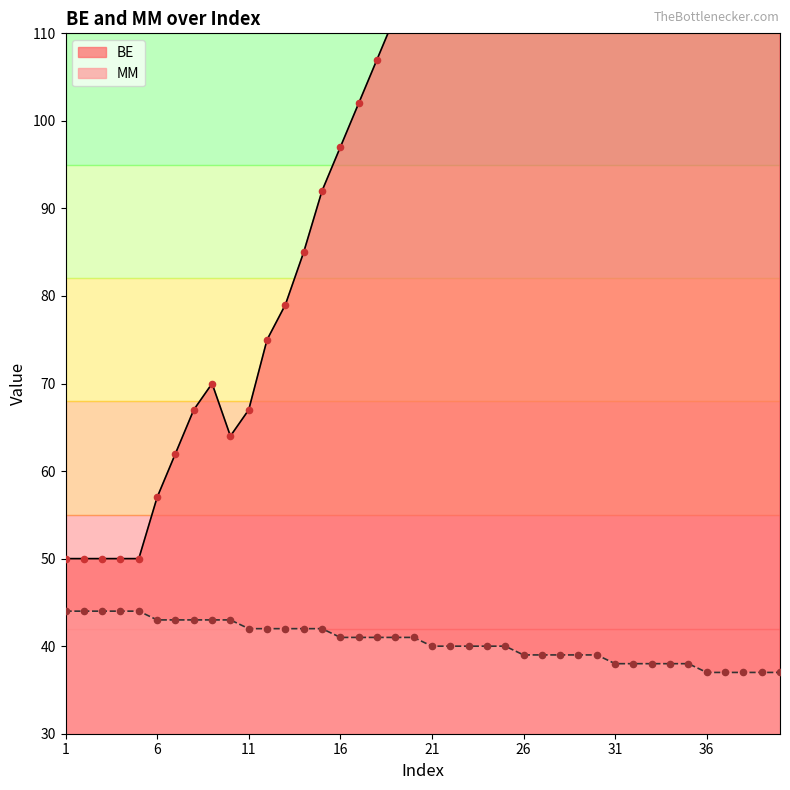

What is the total value across all series at 25?

162